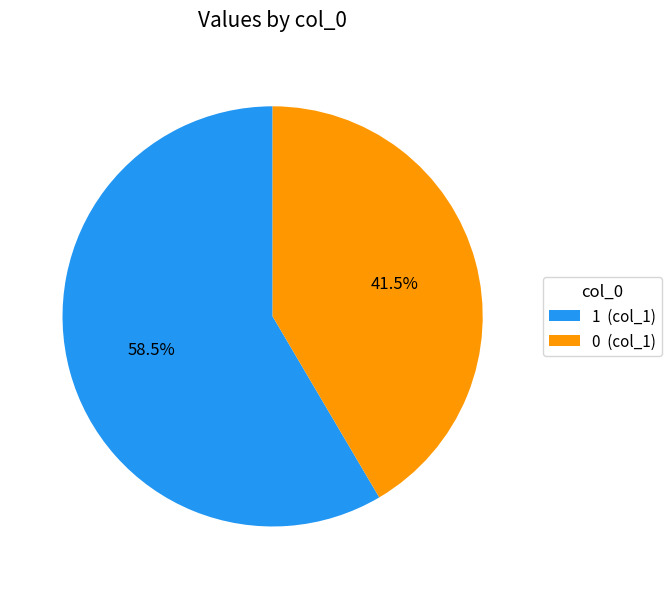

How many slices are in this pie chart?

2